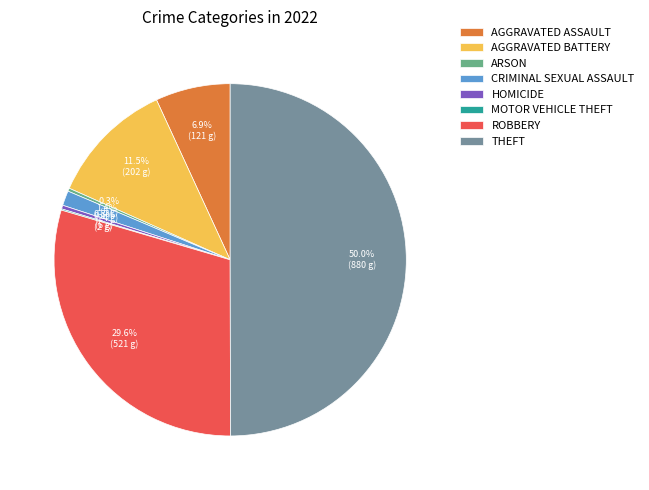

To the nearest percent, what is the average slice percentage?

12%